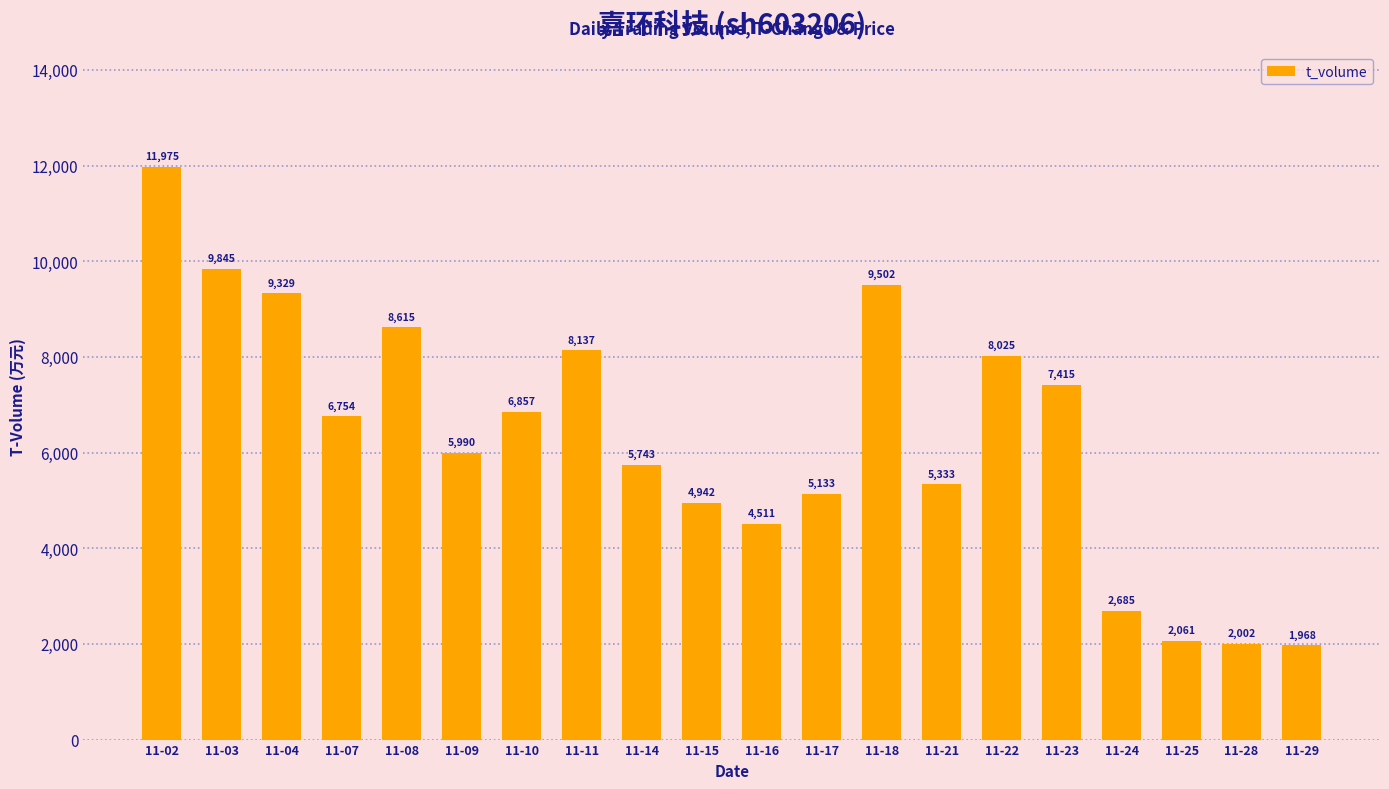

What is the value of the 8th bar from the left?

8137